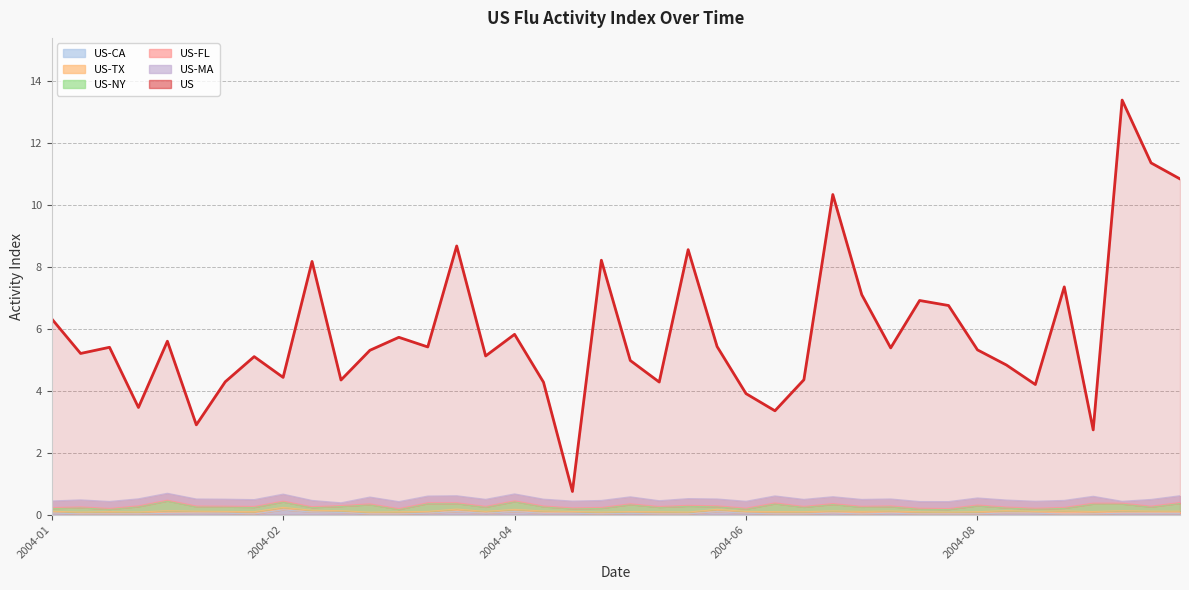

Rank the series by their maximum value, from lowest to highest.

US-FL, US-TX, US-CA, US-MA, US-NY, US